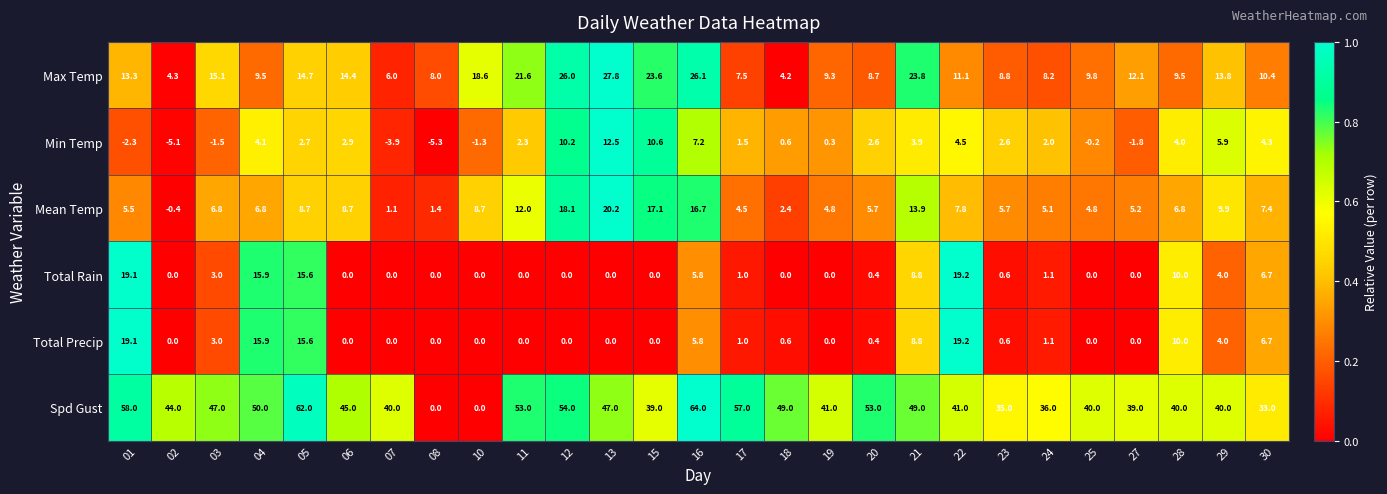

Which label corresponds to the smallest value in the chart?

08